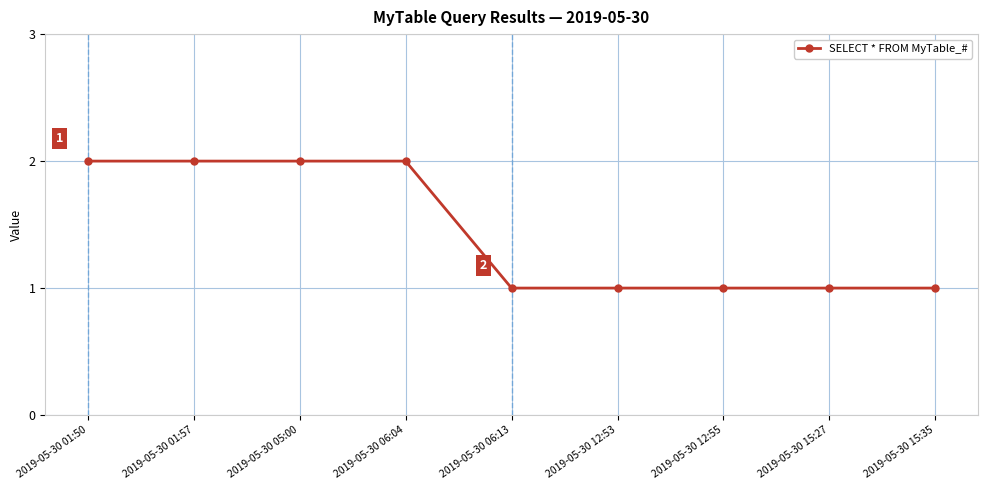

What is the sum of the values at 2019-05-30 06:04 and 2019-05-30 15:27?

3